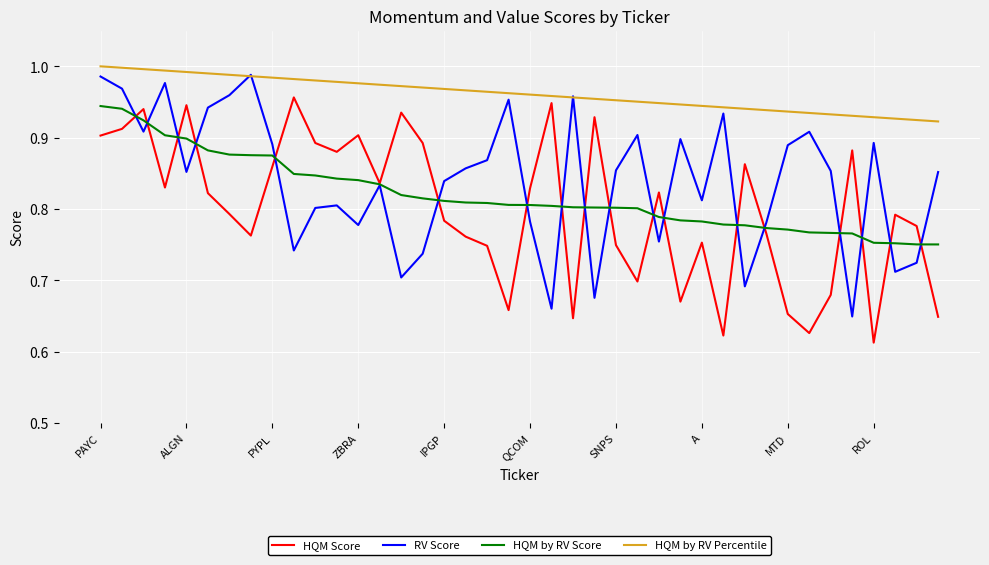

Which series has the largest total across all categories?

HQM by RV Percentile